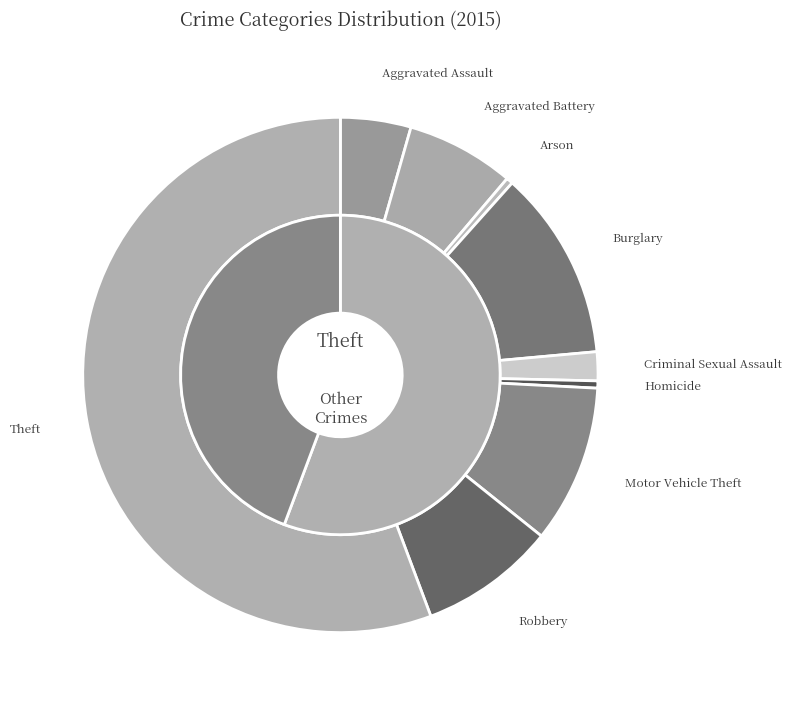

What is the smallest slice in the pie chart?

Arson